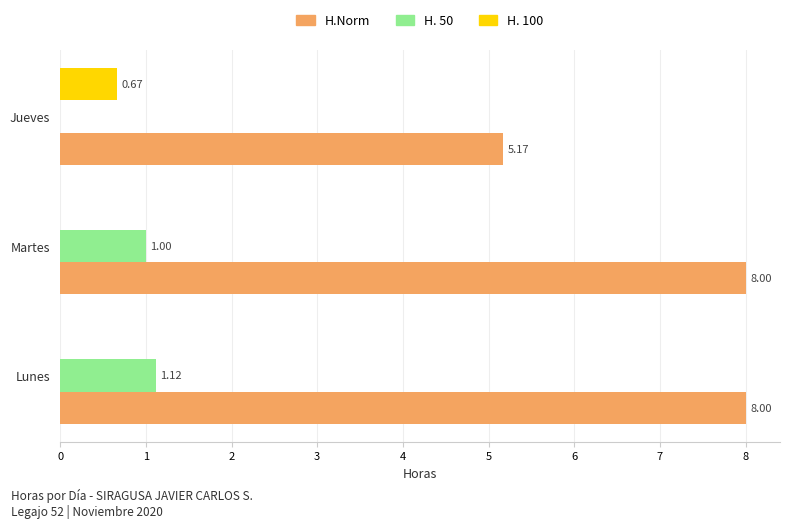

Which series has the largest total across all categories?

H.Norm